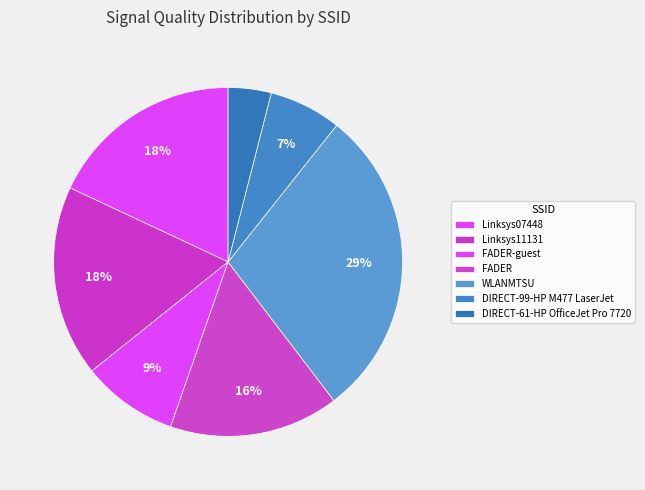

How many segments does this pie chart have?

7